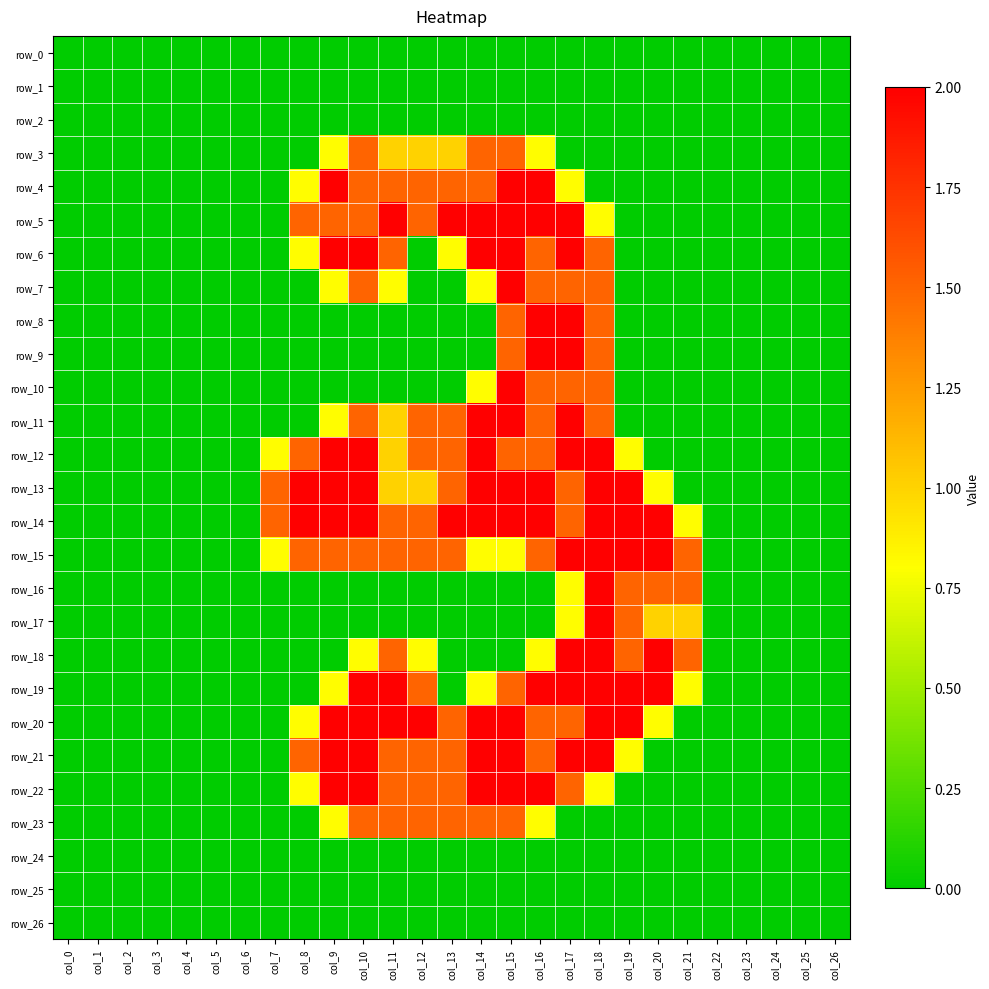

How many values in row_4 are above zero?

10